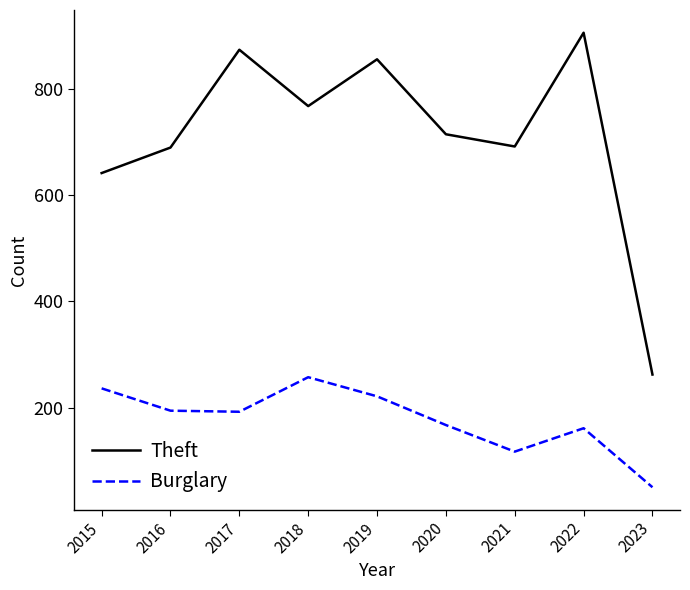

At which label is Theft closest to 583?

2015